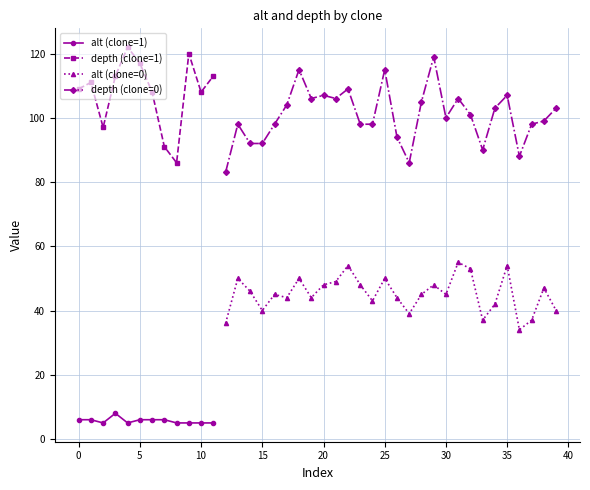

Reading left to right, list all the values displayed in this chart.

alt: 0=6	1=6	2=5	3=8	4=5	5=6	6=6	7=6	8=5	9=5	10=5	11=5	12=36	13=50	14=46	15=40	16=45	17=44	18=50	19=44	20=48	21=49	22=54	23=48	24=43	25=50	26=44	27=39	28=45	29=48	30=45	31=55	32=53	33=37	34=42	35=54	36=34	37=37	38=47	39=40
depth: 0=109	1=111	2=97	3=113	4=122	5=117	6=108	7=91	8=86	9=120	10=108	11=113	12=83	13=98	14=92	15=92	16=98	17=104	18=115	19=106	20=107	21=106	22=109	23=98	24=98	25=115	26=94	27=86	28=105	29=119	30=100	31=106	32=101	33=90	34=103	35=107	36=88	37=98	38=99	39=103